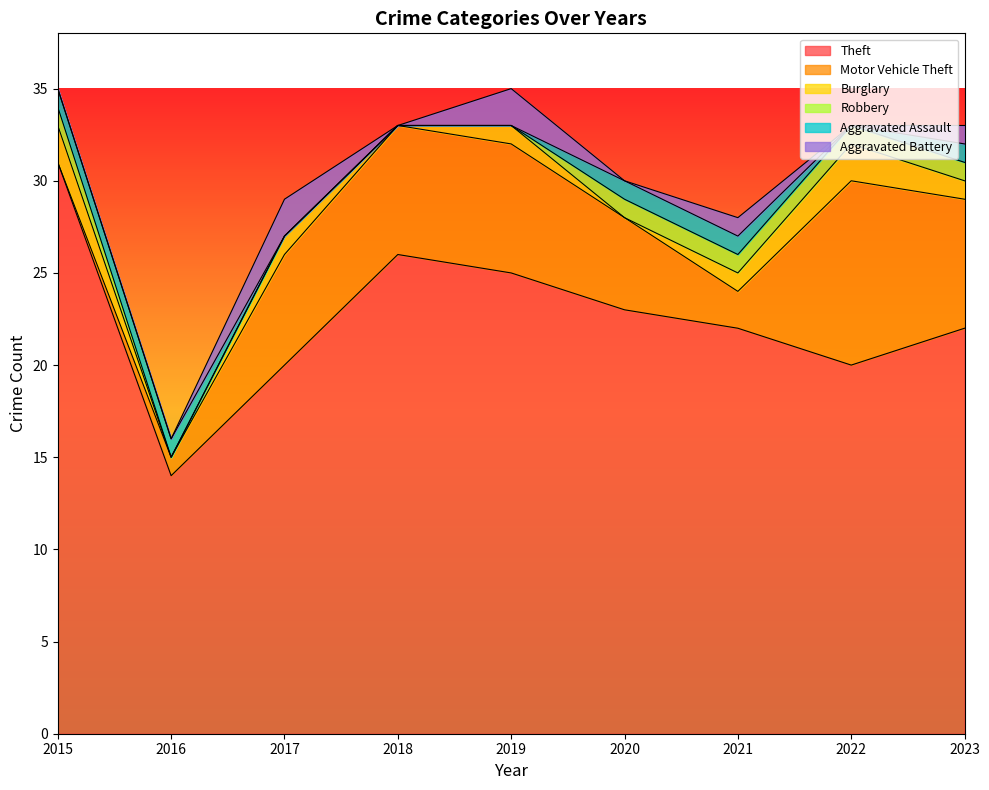

Which category has the highest value in the Burglary series?

2015